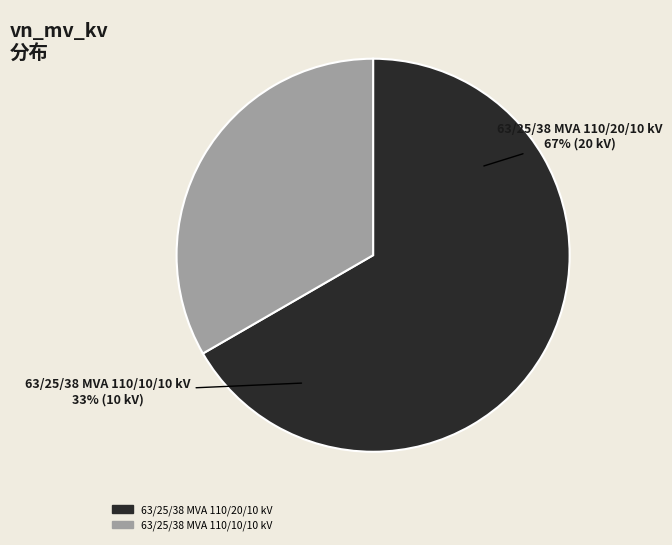

Do 63/25/38 MVA 110/20/10 kV and 63/25/38 MVA 110/10/10 kV together represent more than half of the pie?

Yes